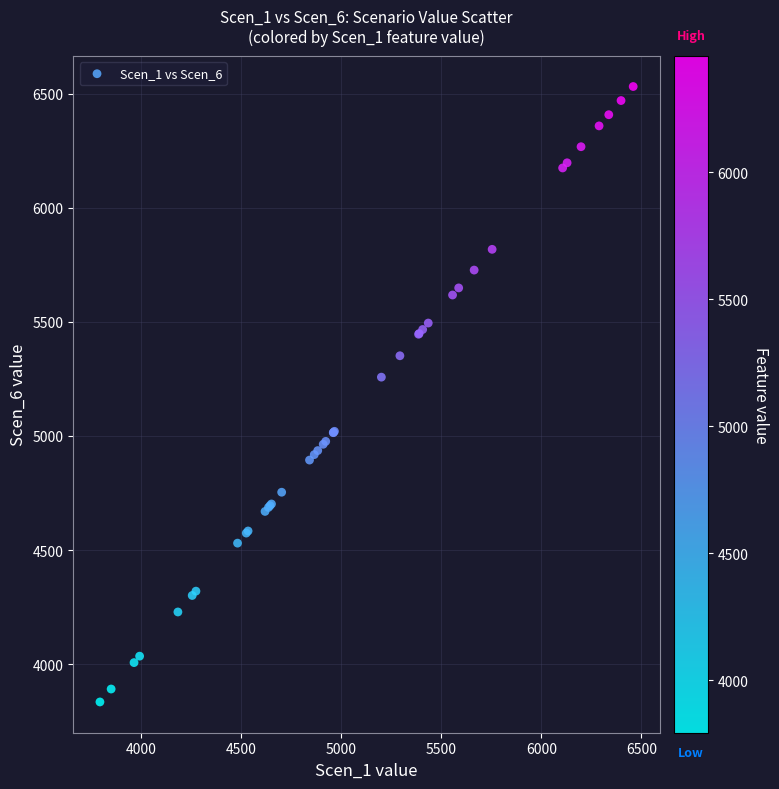

What Y value in the scatter plot is closest to 5182?

5257.6